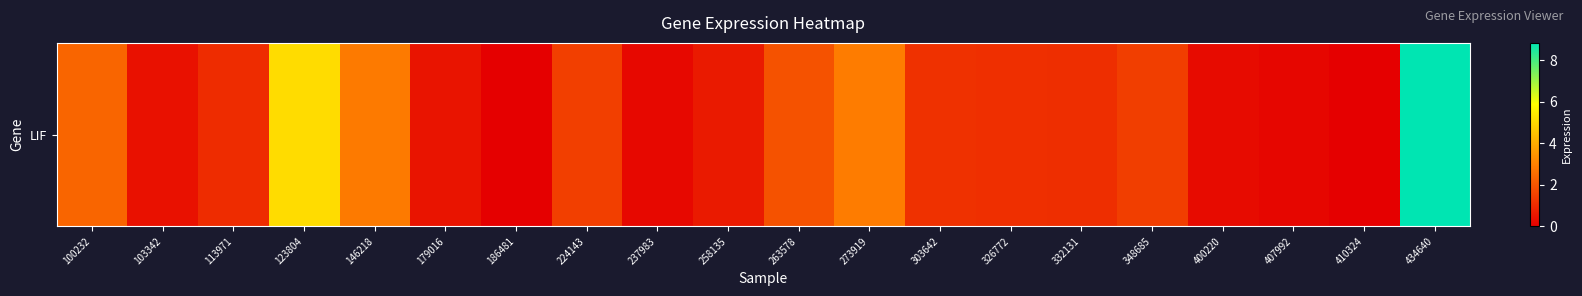

How many positive values are there?

18